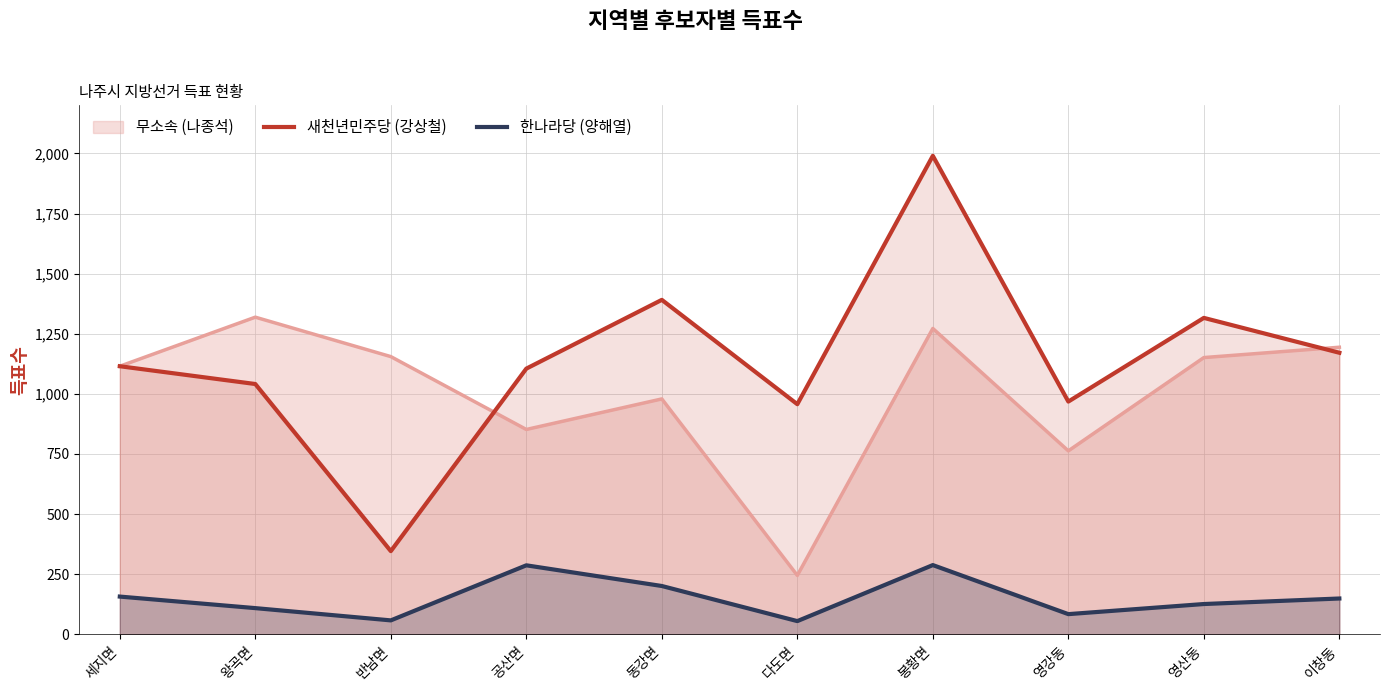

Which series has the widest spread of values?

새천년민주당 (강상철)